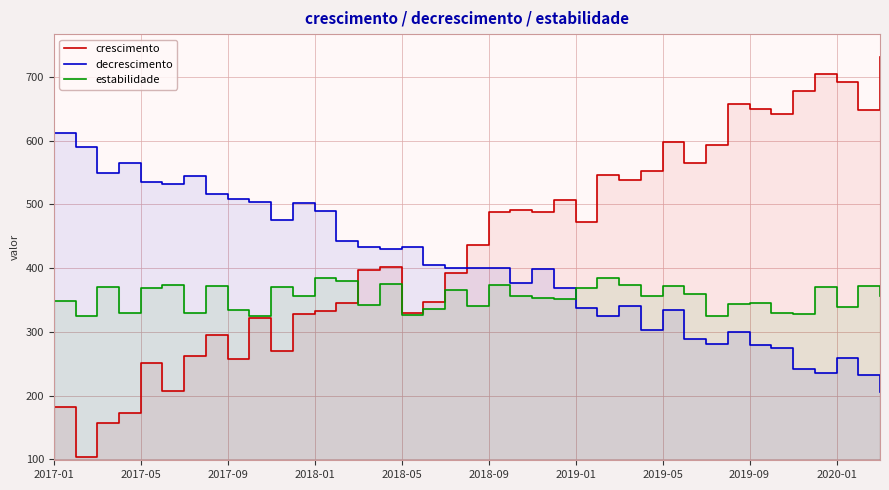

Is the value of decrescimento at 27 greater than the value of crescimento at 2017-09?

Yes